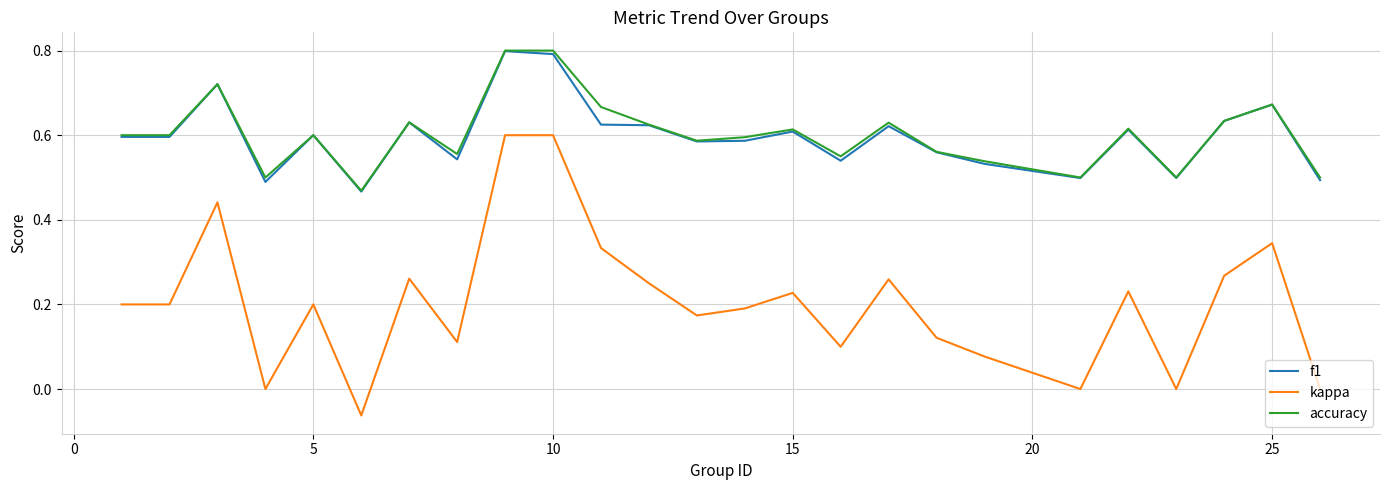

True or false: kappa and f1 cross at least once.

False